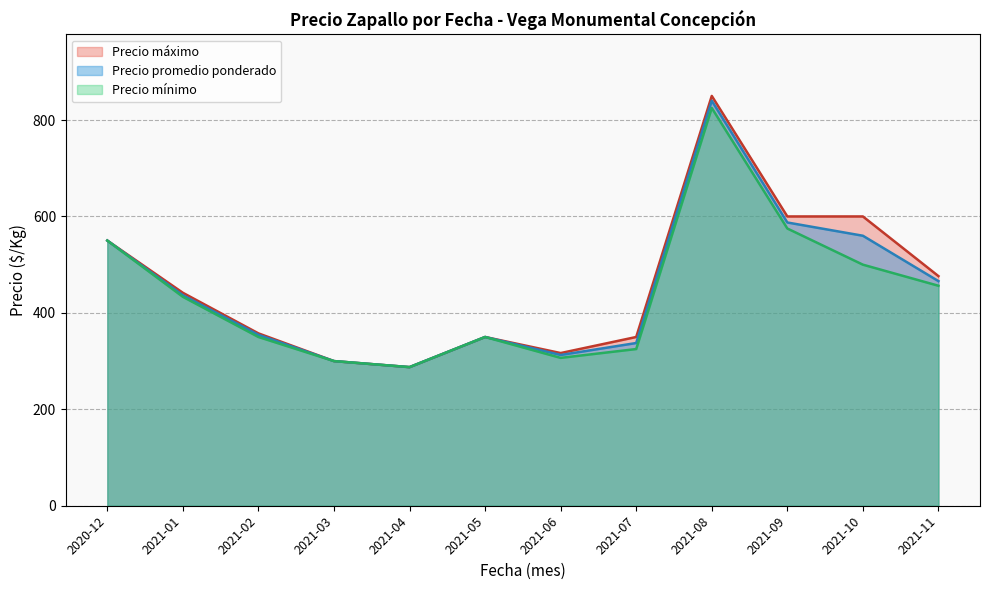

The value of Precio promedio ponderado at 2021-02 is 491.5. True or false?

False